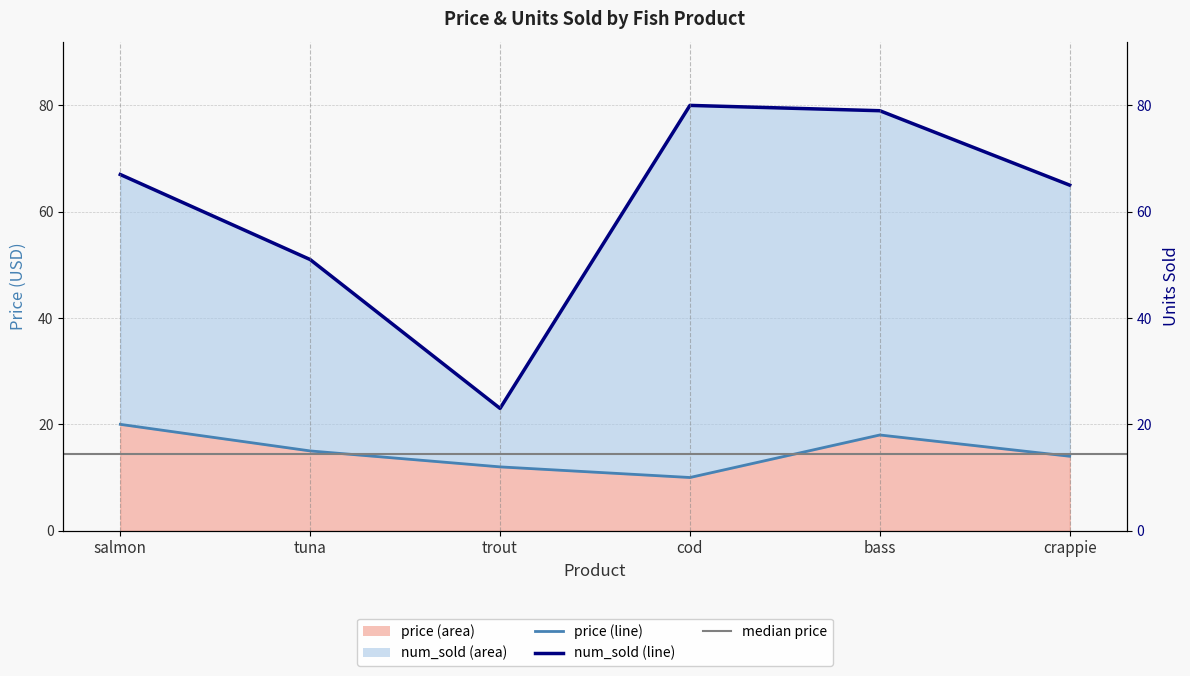

At how many categories does at least one series exceed 31?

5